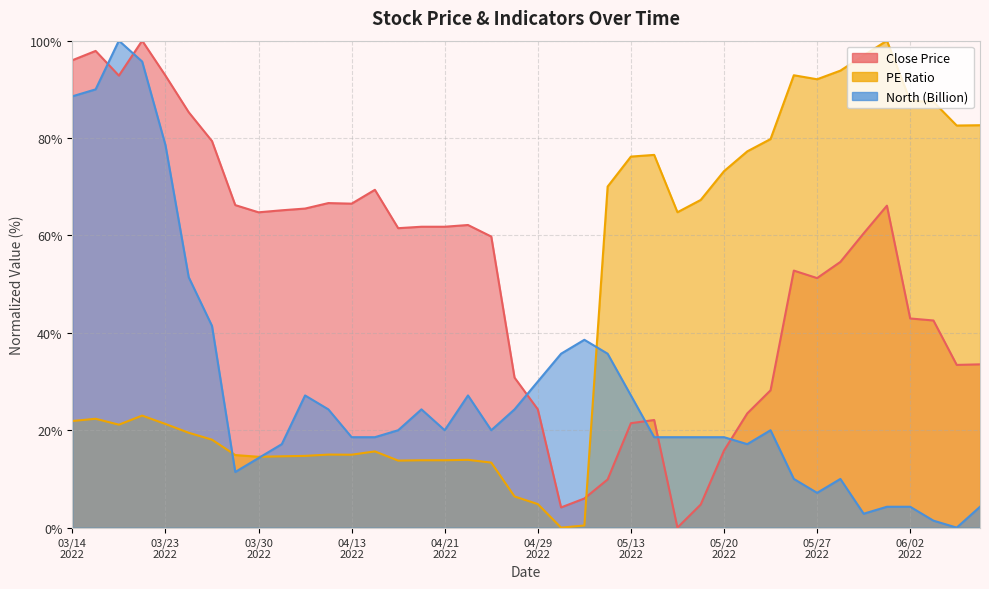

What is the value of the North point at the 18th from the left?

27.1